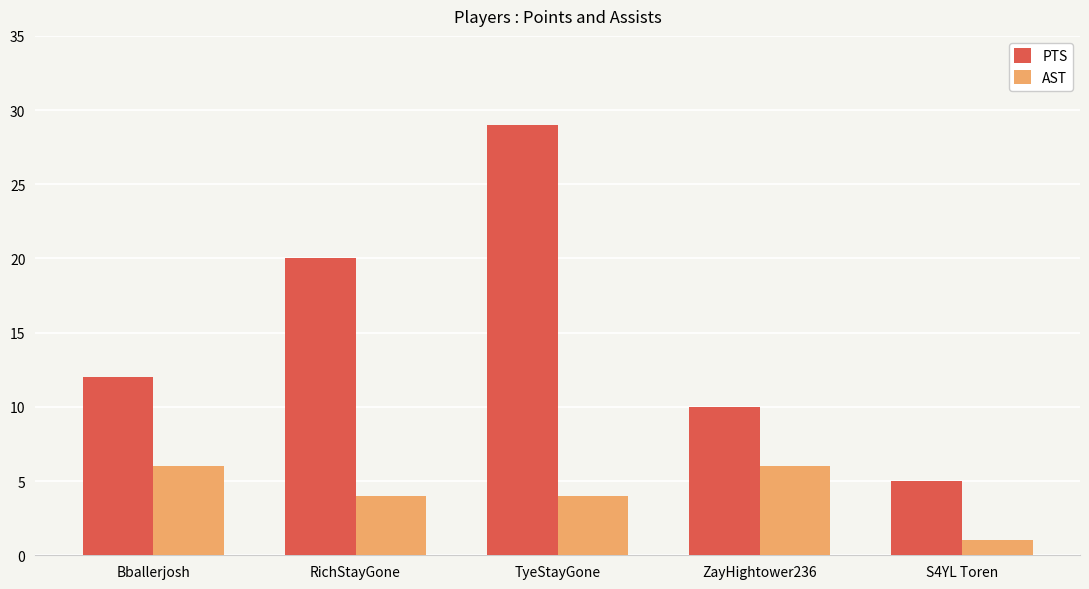

At which label does AST first exceed 4?

Bballerjosh